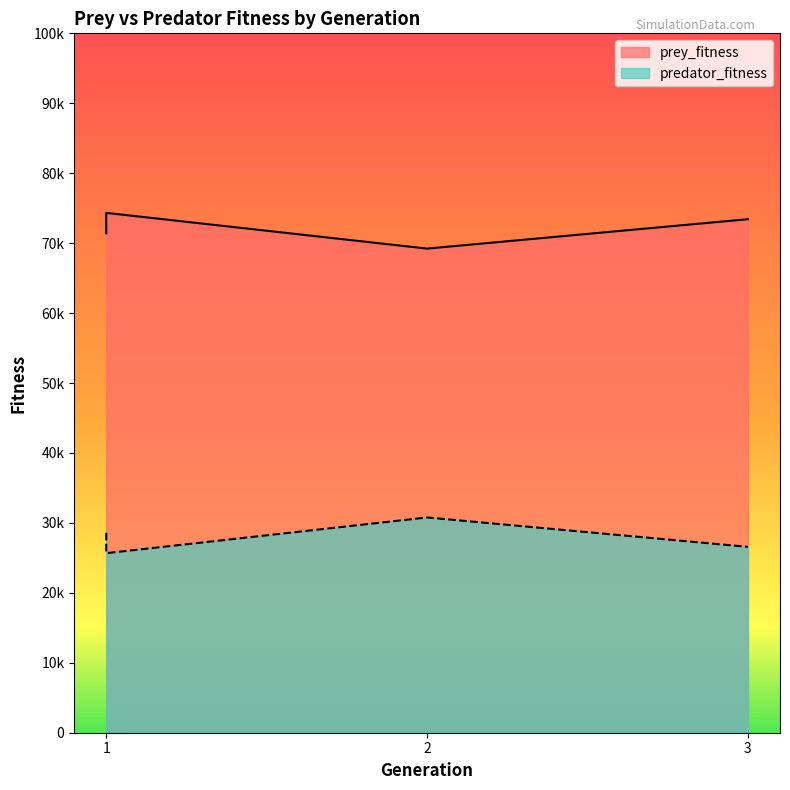

Count the prey_fitness values in the range 71405 to 74327.

3